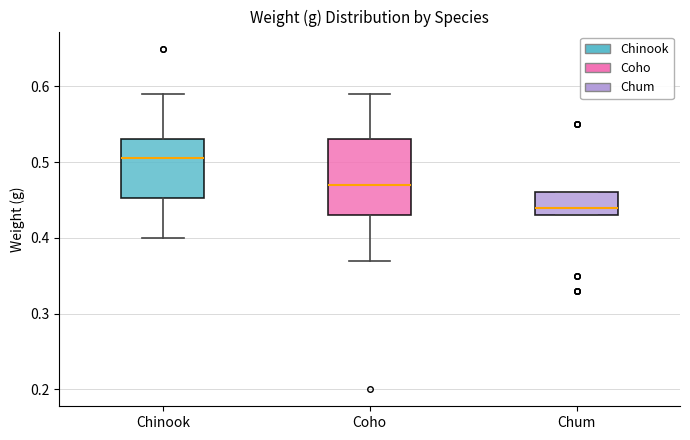

Which box's median line is the lowest?

Chum